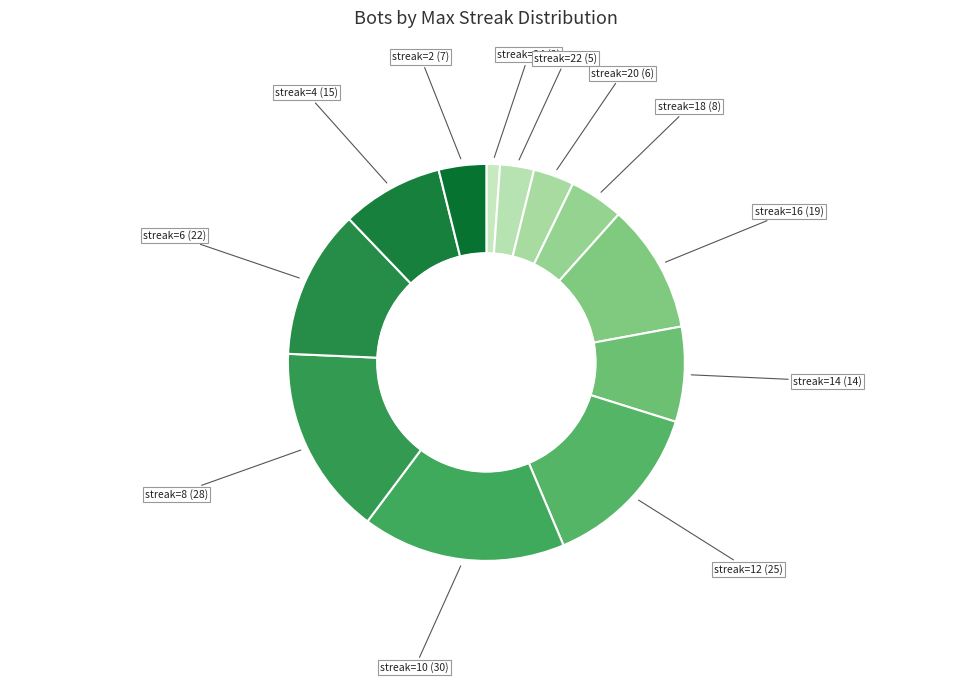

How many segments does this pie chart have?

12